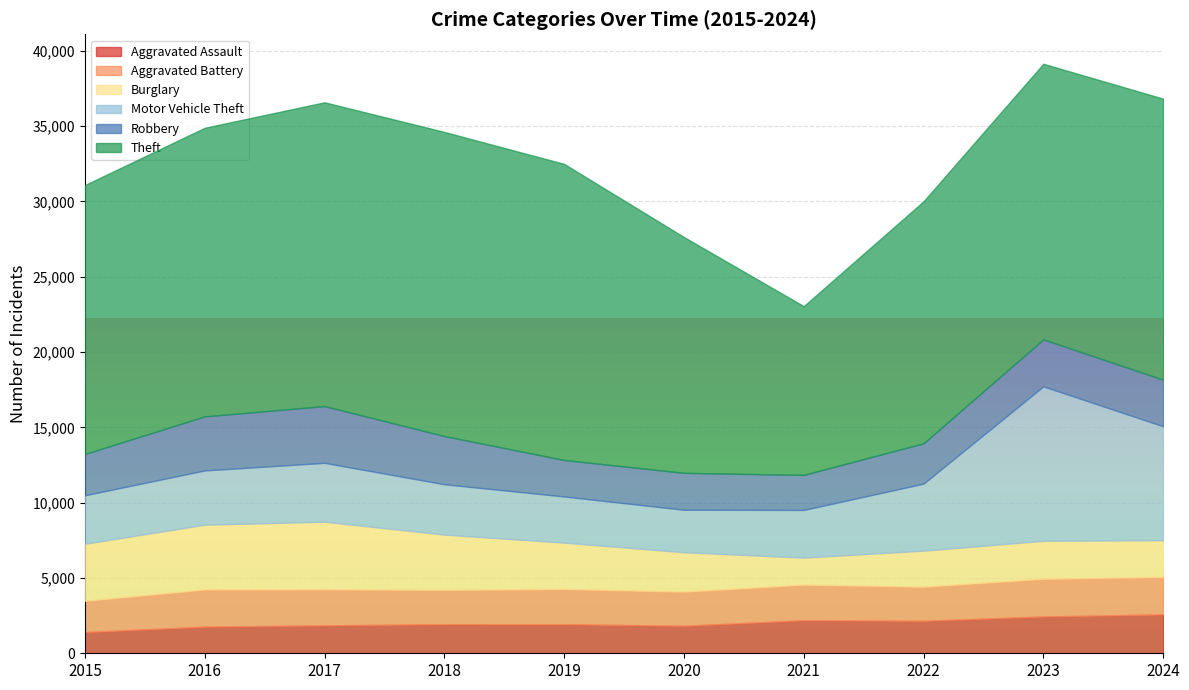

At which label does Theft first exceed 18663?

2016